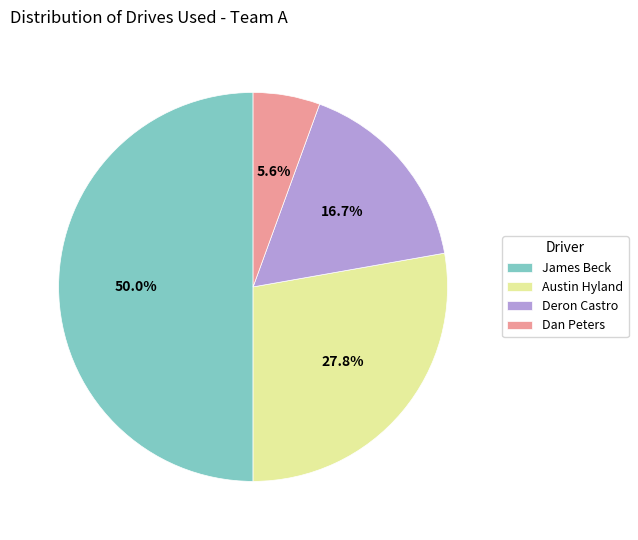

Between James Beck and Dan Peters, which is larger?

James Beck